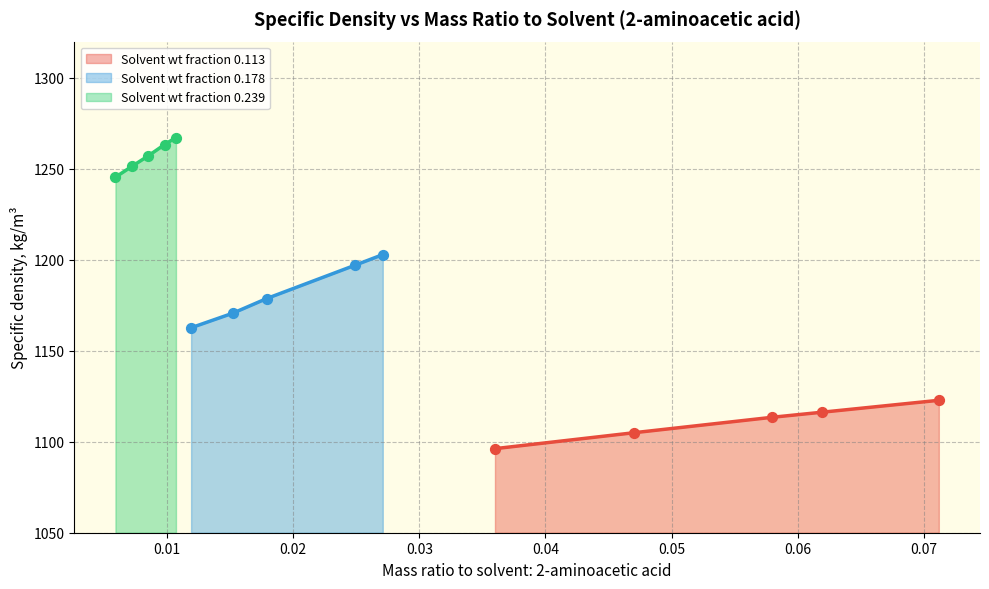

At how many categories does at least one series exceed 1139?

5